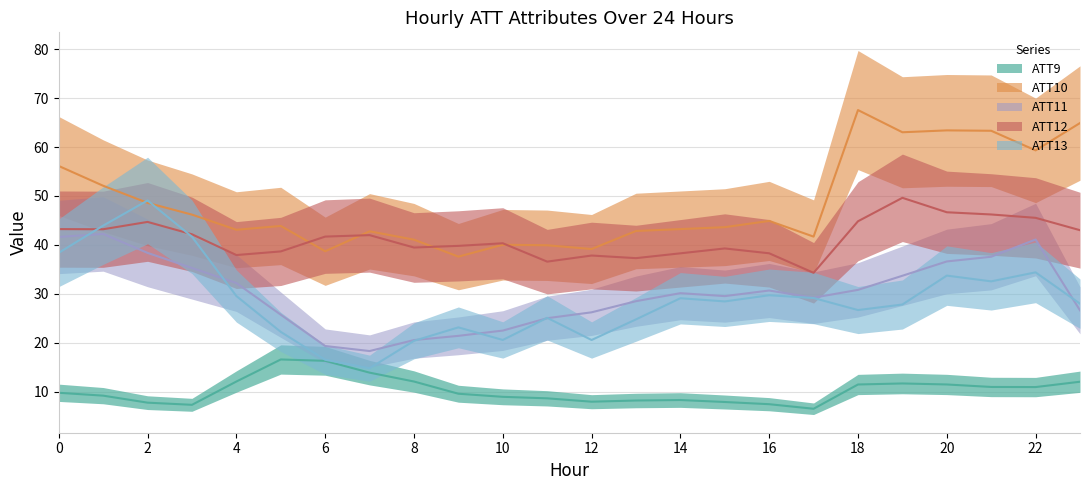

Reading left to right, transcribe all the data shown in this chart.

ATT9: 0=9.8	1=9.2	2=7.8	3=7.3	4=12.1	5=16.6	6=16.3	7=13.9	8=12.1	9=9.6	10=9.0	11=8.7	12=8.0	13=8.2	14=8.3	15=7.9	16=7.5	17=6.5	18=11.5	19=11.7	20=11.5	21=11.0	22=11.0	23=12.1
ATT10: 0=56.1	1=52.1	2=48.6	3=46.2	4=43.1	5=43.9	6=38.7	7=42.8	8=41.1	9=37.6	10=40.0	11=39.9	12=39.2	13=42.9	14=43.2	15=43.6	16=44.9	17=41.7	18=67.5	19=63.0	20=63.4	21=63.3	22=59.3	23=64.9
ATT11: 0=41.6	1=42.2	2=38.4	3=35.3	4=32.2	5=25.7	6=19.4	7=18.3	8=20.6	9=21.4	10=22.5	11=25.0	12=26.2	13=28.5	14=30.2	15=29.5	16=30.7	17=29.2	18=30.8	19=33.7	20=36.6	21=37.6	22=41.1	23=26.6
ATT12: 0=43.2	1=43.2	2=44.7	3=42.2	4=37.9	5=38.7	6=41.7	7=42.0	8=39.5	9=39.8	10=40.3	11=36.6	12=37.8	13=37.3	14=38.3	15=39.3	16=38.3	17=34.3	18=44.8	19=49.6	20=46.7	21=46.2	22=45.5	23=43.0
ATT13: 0=38.4	1=43.9	2=49.1	3=41.7	4=29.6	5=22.2	6=16.6	7=14.8	8=20.4	9=23.2	10=20.6	11=25.1	12=20.6	13=24.8	14=29.1	15=28.5	16=29.7	17=29.2	18=26.7	19=27.8	20=33.7	21=32.6	22=34.4	23=28.0